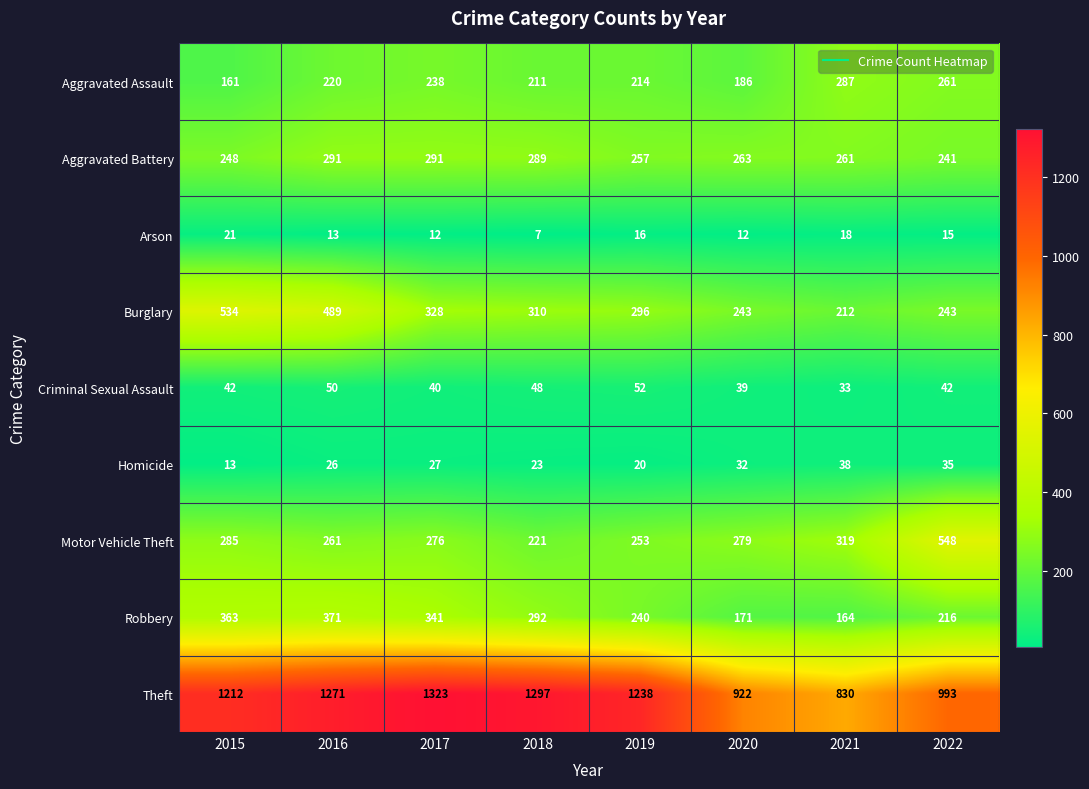

Which series has the largest total across all categories?

Theft